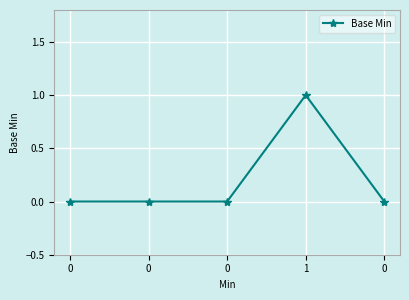

How many distinct data groups are displayed?

1